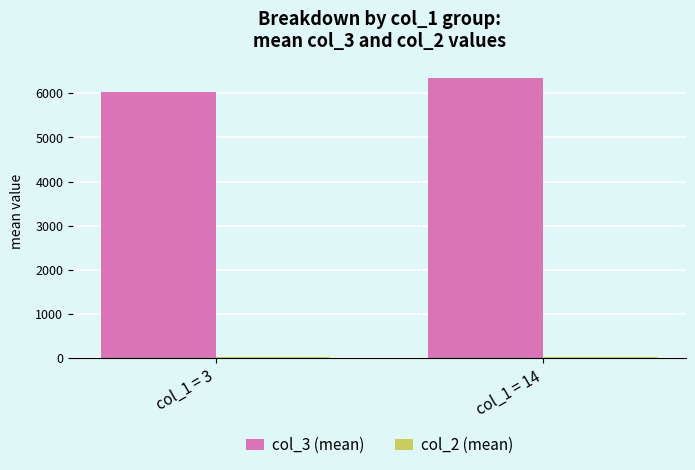

What is the total value across all series at col_1 = 3?

6071.0